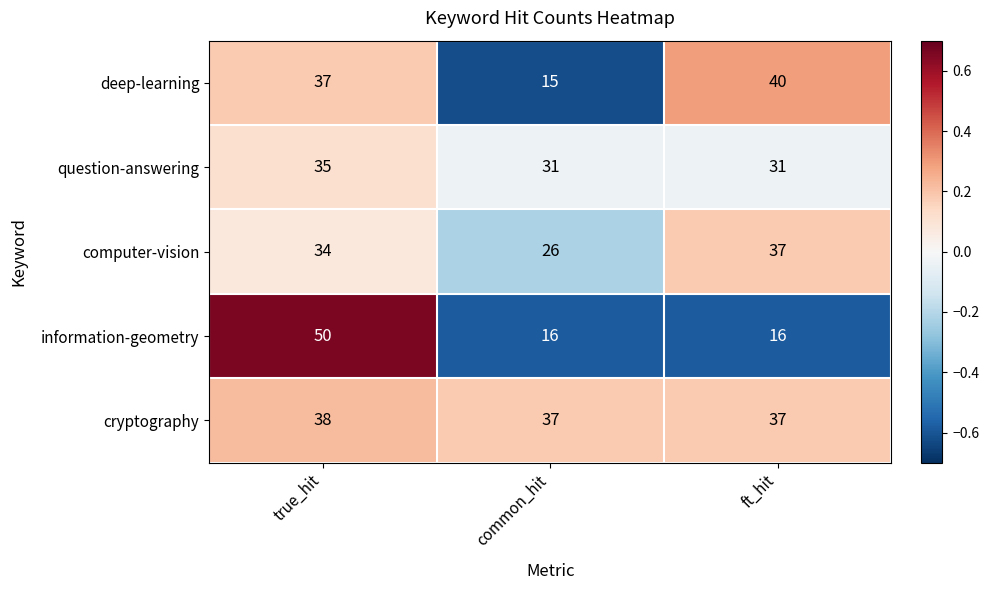

What is the maximum value shown in the chart?

50